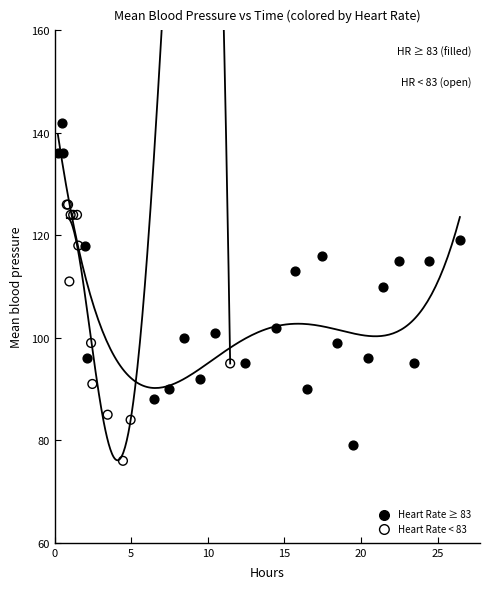

Which series has the largest Y range (max minus min)?

Heart Rate ≥ 83